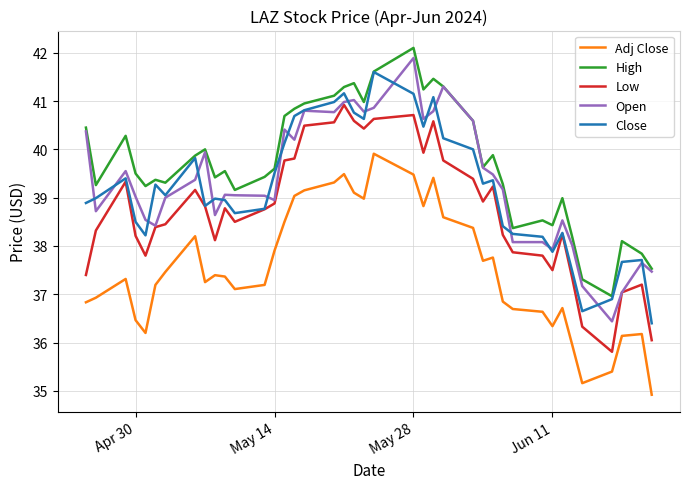

What is the maximum value shown in the chart?

42.1